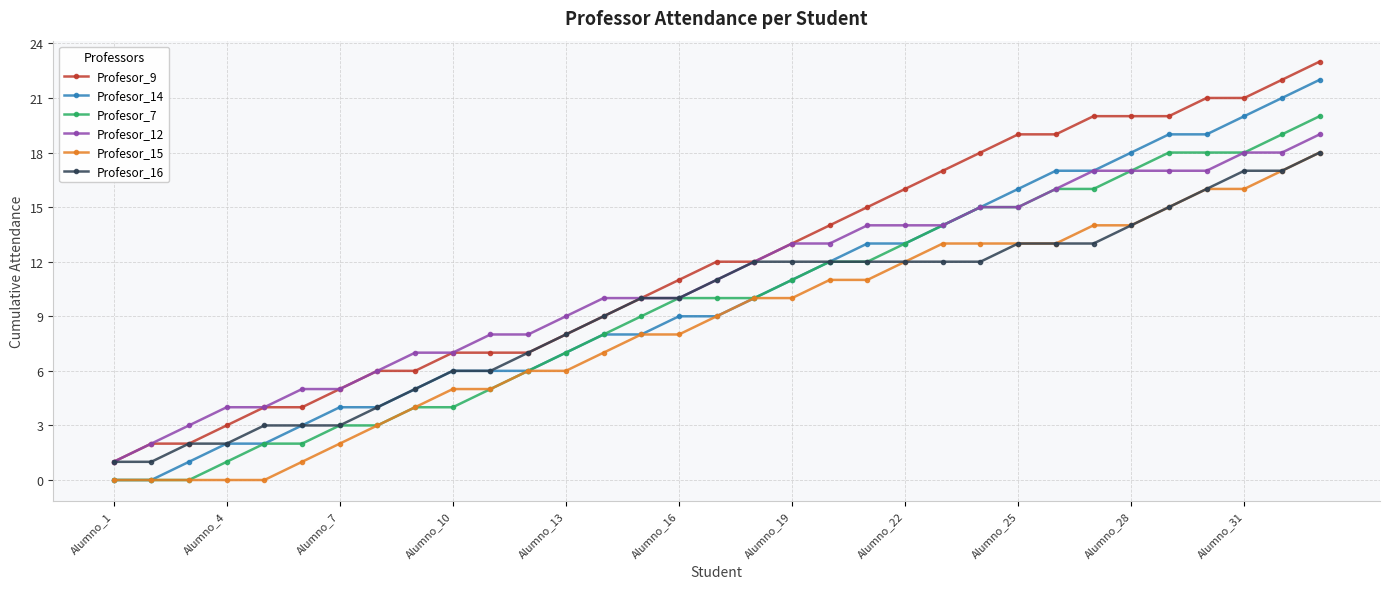

Which series has the largest total across all categories?

Profesor_9